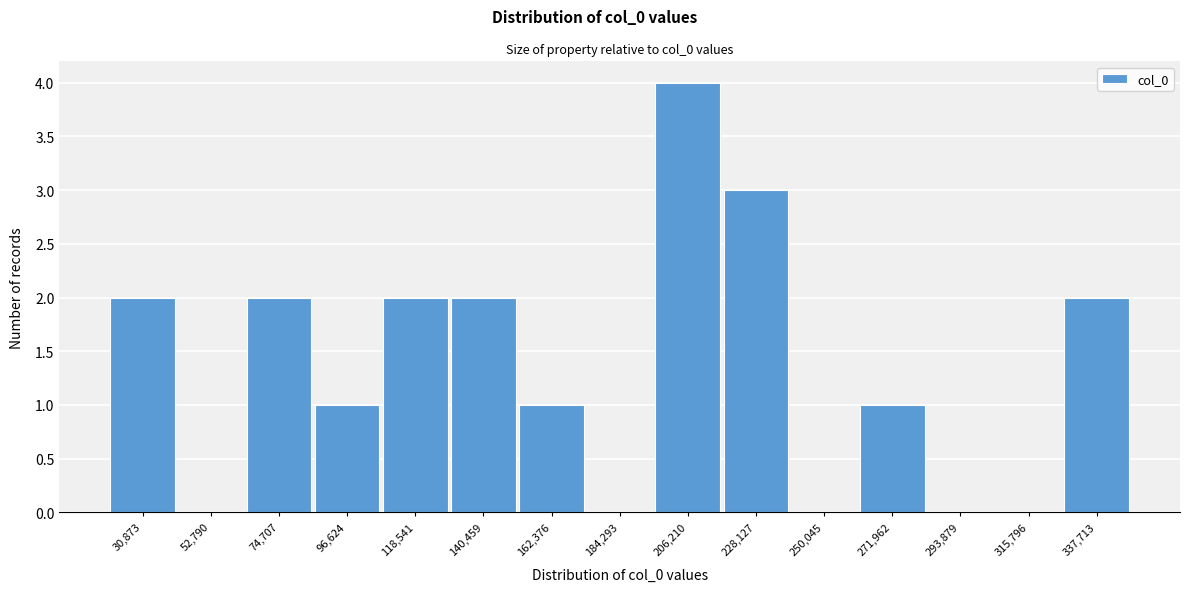

Reading right to left, what are all the values shown in this chart?

337,713=2	315,796=0	293,879=0	271,962=1	250,045=0	228,127=3	206,210=4	184,293=0	162,376=1	140,459=2	118,541=2	96,624=1	74,707=2	52,790=0	30,873=2